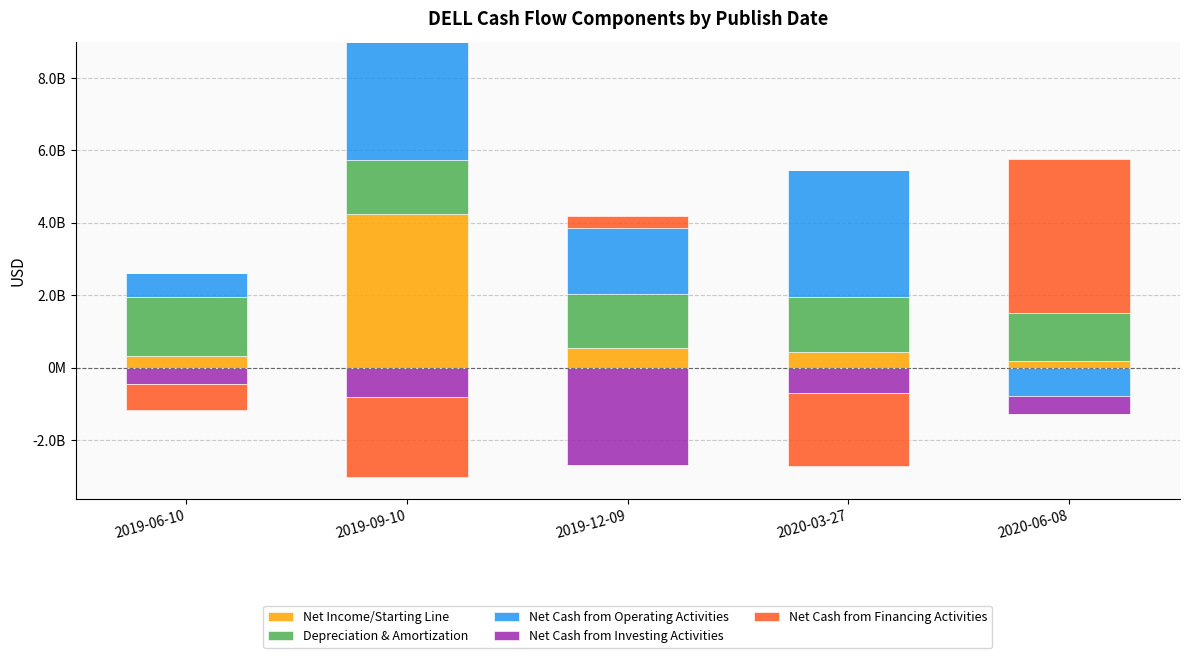

What is the maximum value for Net Cash from Operating Activities?

3508000000